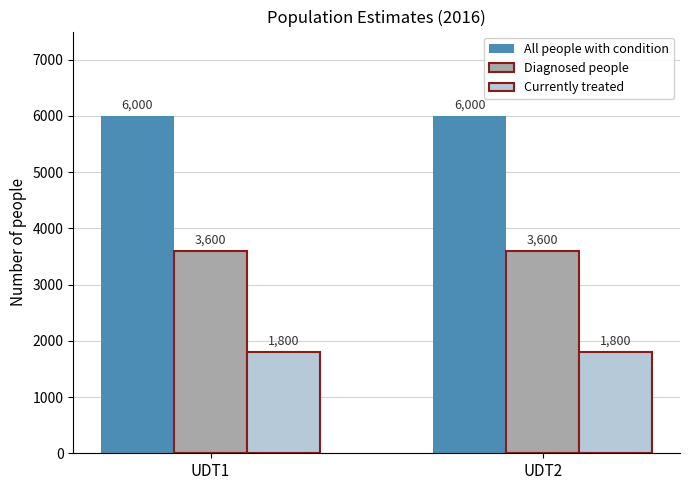

Is the value of Currently treated at UDT2 greater than the value of Diagnosed people at UDT1?

No